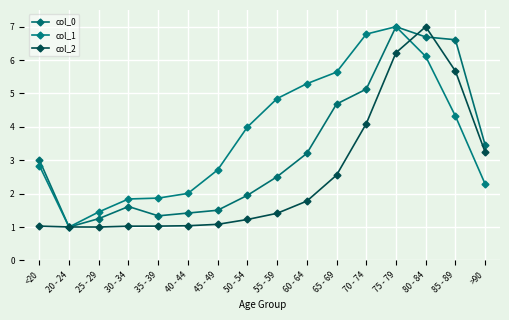

Which series has the largest range (max minus min)?

col_0